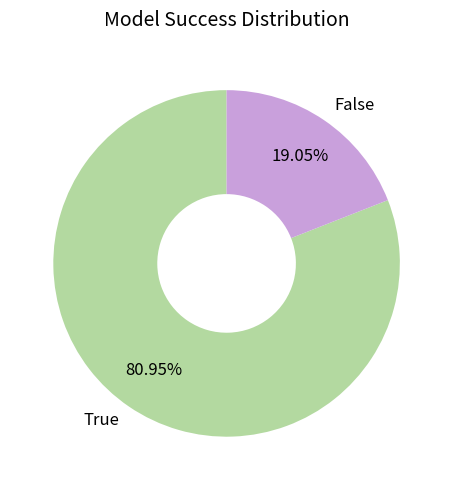

How many segments does this pie chart have?

2